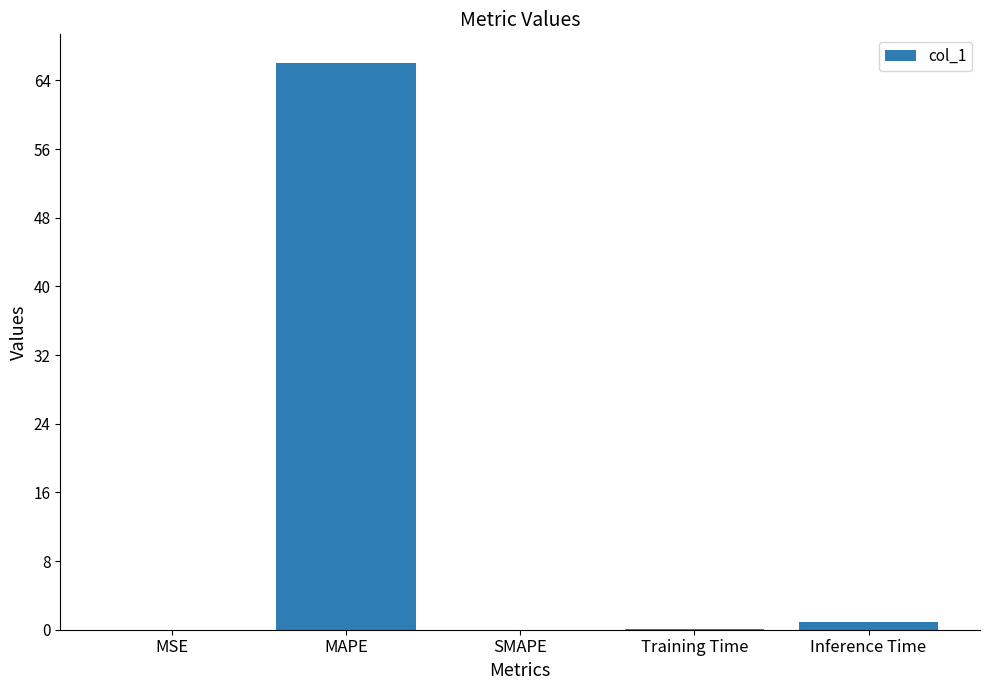

Are the bars grouped side by side (vs. stacked)?

No